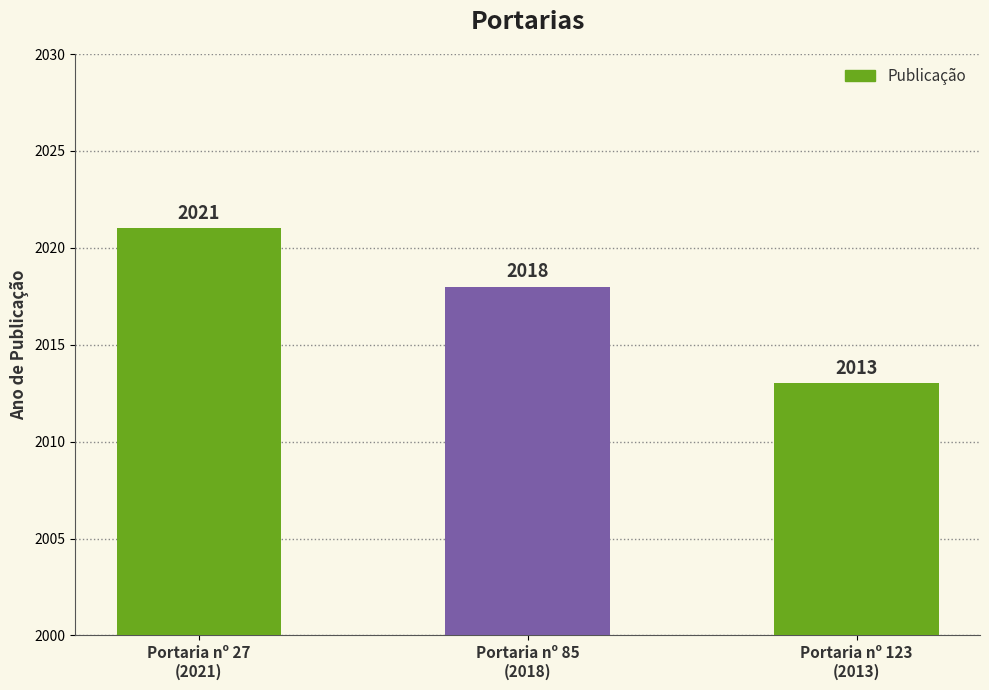

The chart shows a value of 2021 at Portaria nº 27
(2021). True or false?

True